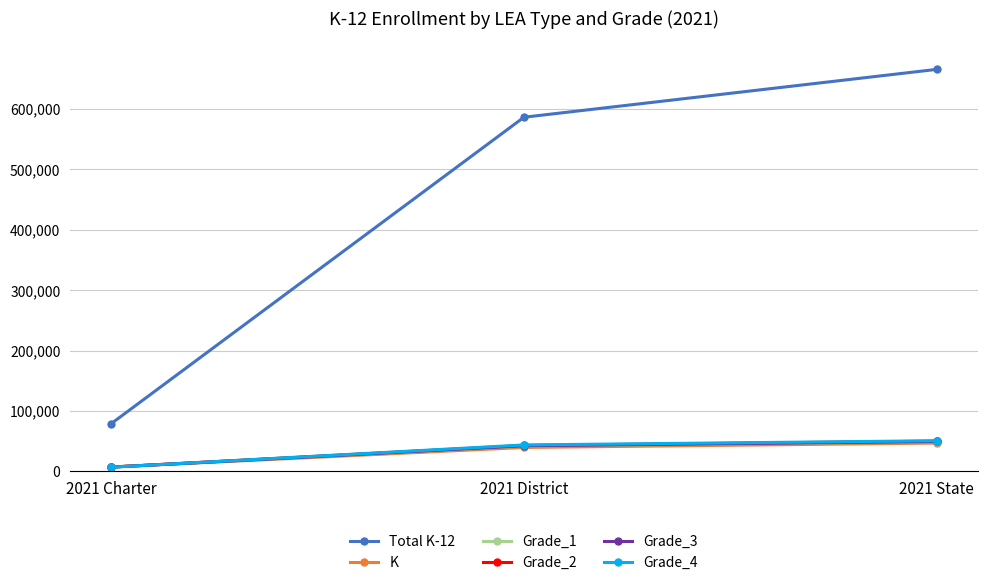

Reading right to left, extract all data points from this chart.

Total K-12: 2021 State=665306	2021 District=586127	2021 Charter=79179
K: 2021 State=46874	2021 District=39582	2021 Charter=7292
Grade_1: 2021 State=49242	2021 District=42157	2021 Charter=7085
Grade_2: 2021 State=50080	2021 District=42920	2021 Charter=7160
Grade_3: 2021 State=49453	2021 District=42441	2021 Charter=7012
Grade_4: 2021 State=50687	2021 District=43743	2021 Charter=6944